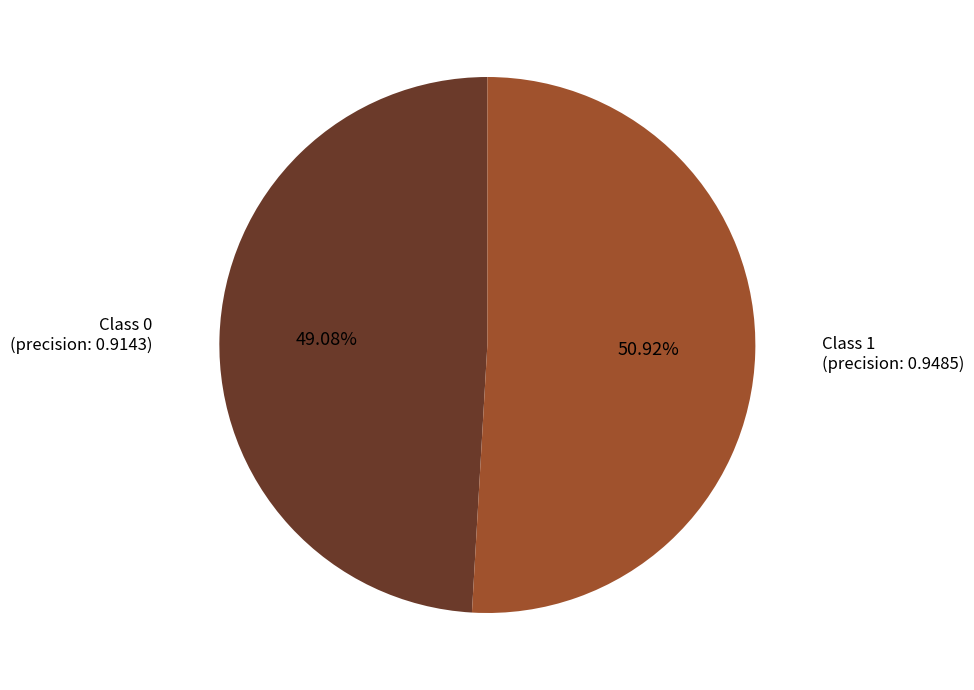

To the nearest percent, what is the difference between the largest and smallest slice percentages?

2%